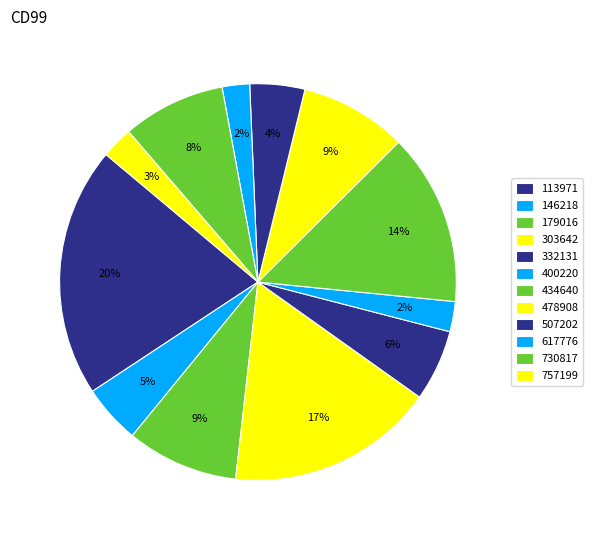

How many segments does this pie chart have?

12